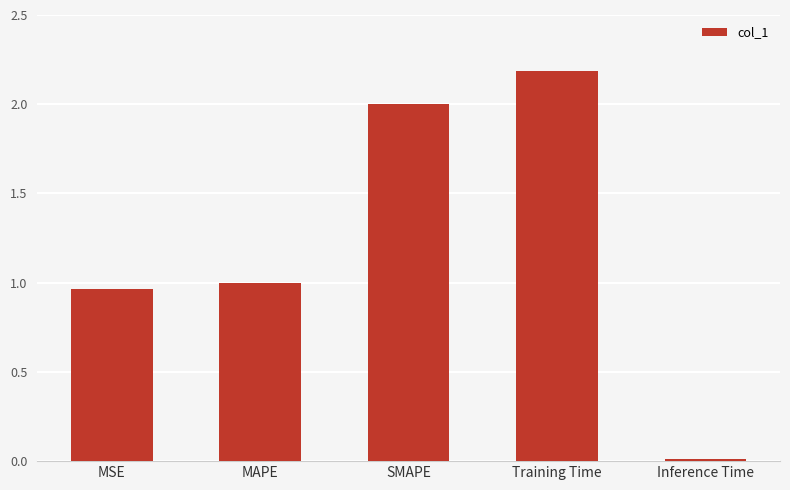

What is the difference between the maximum and minimum values?

2.2